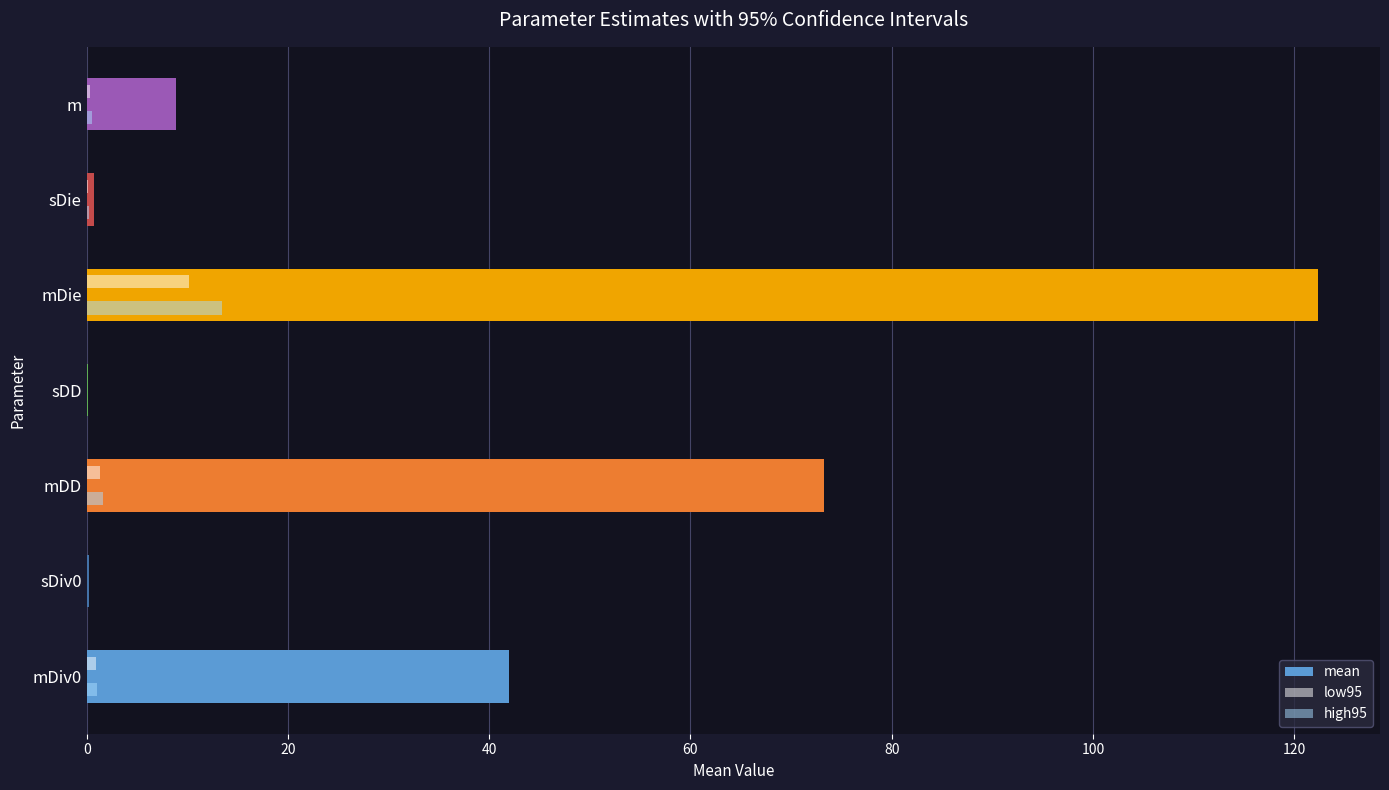

Which series changed the most between mDie and sDie?

mean